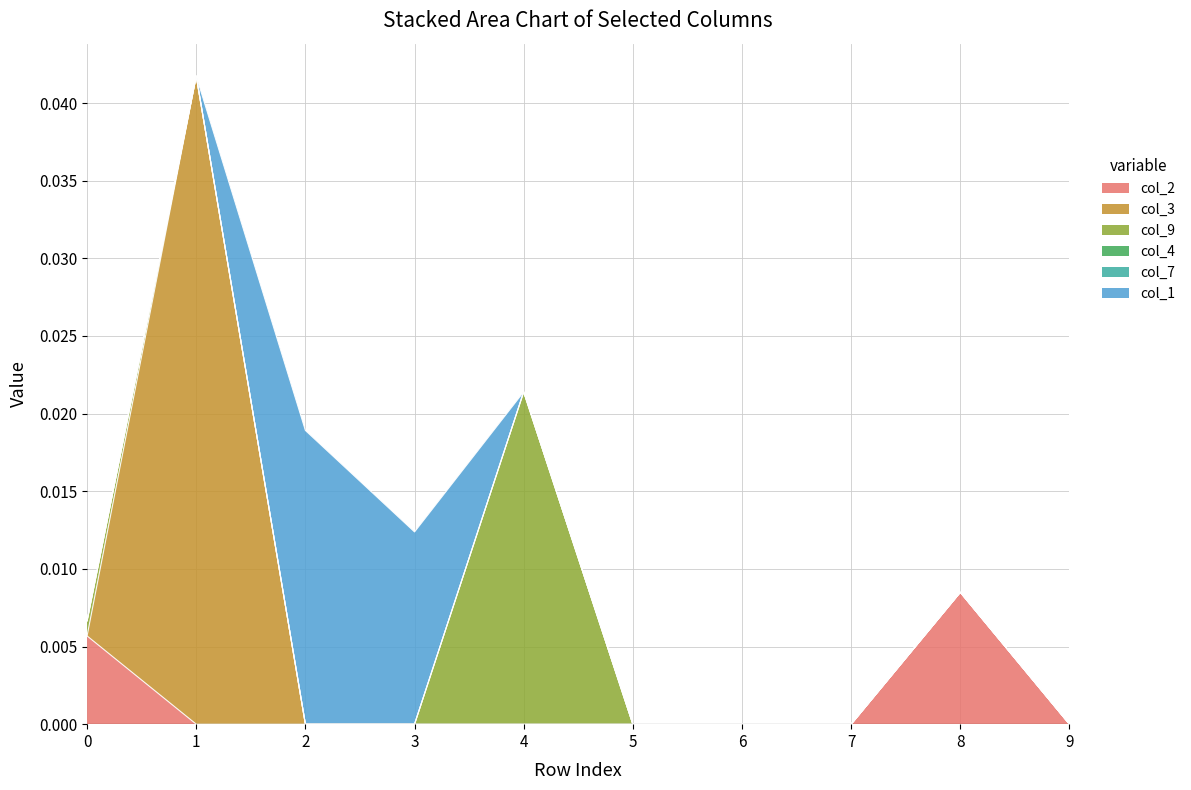

Where is the first local maximum for col_1?

2